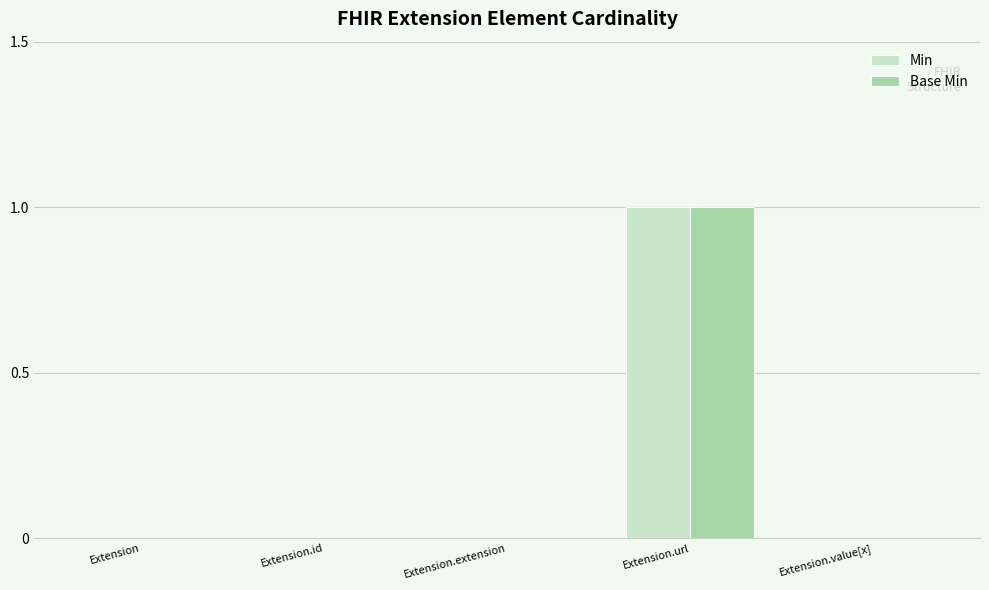

How many series are shown in this chart?

2